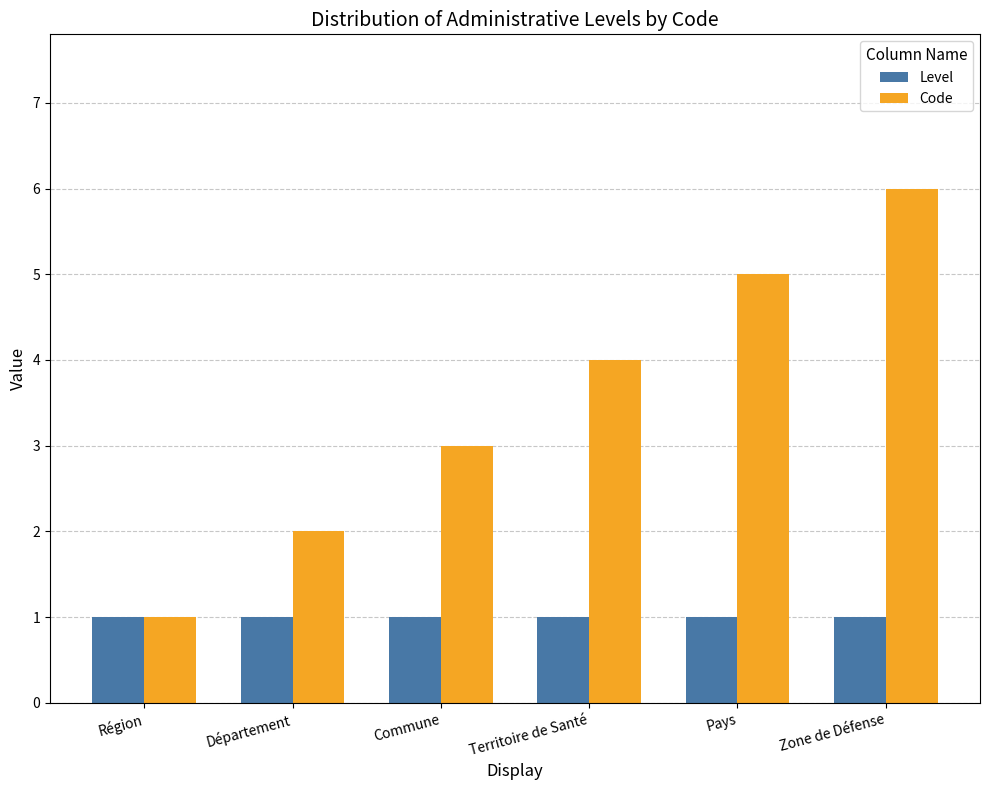

Rank the series by their maximum value, from lowest to highest.

Level, Code